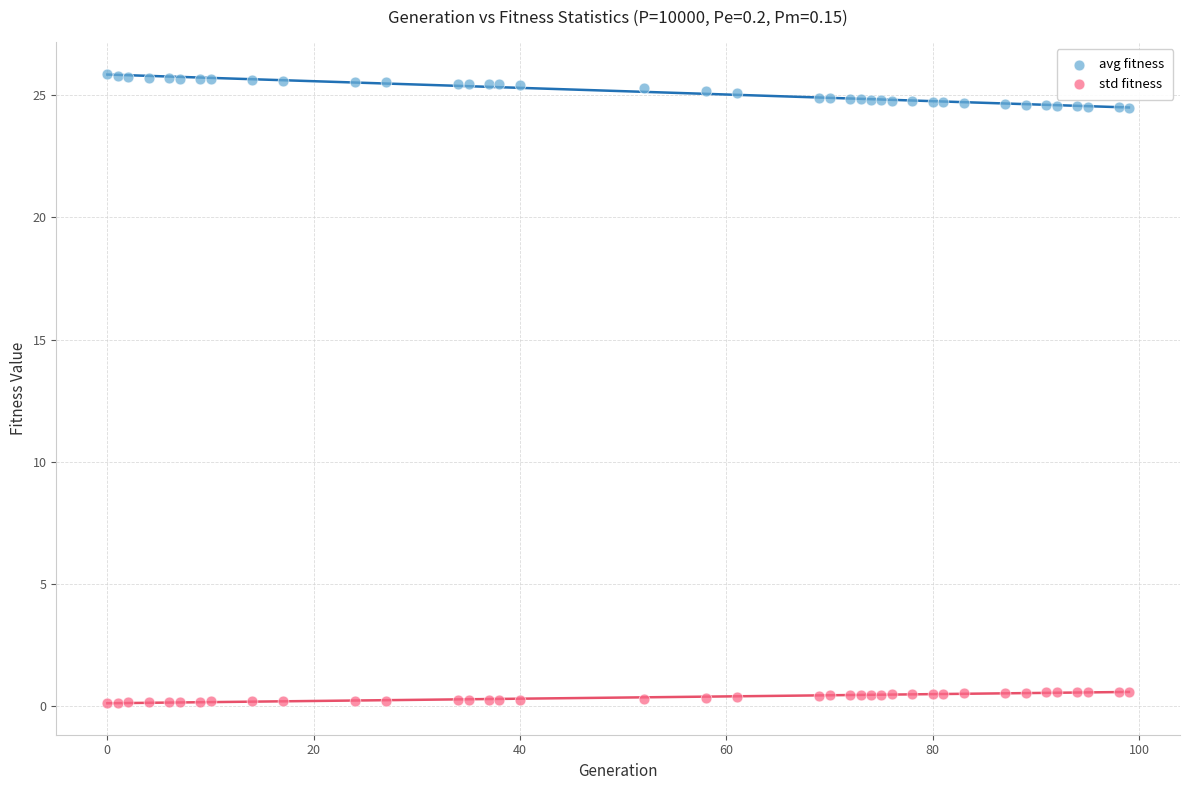

Which series reaches the maximum Y coordinate?

avg fitness